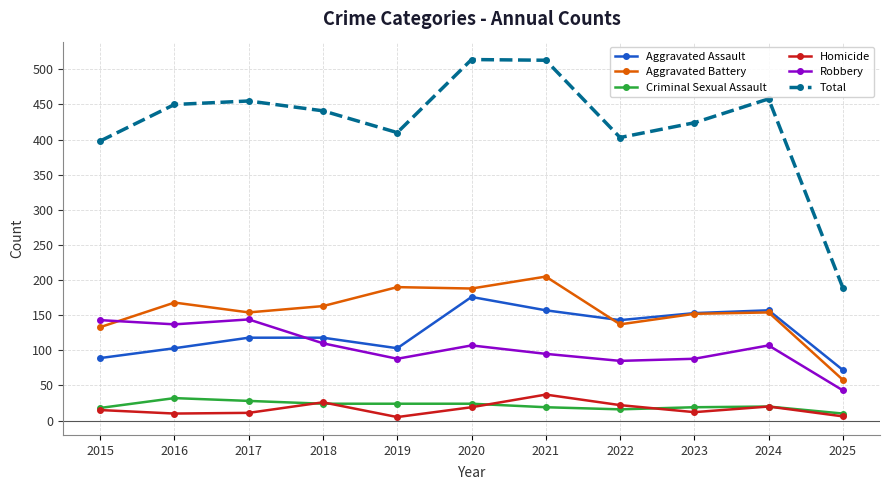

How many interior local peaks does the Robbery series have?

3